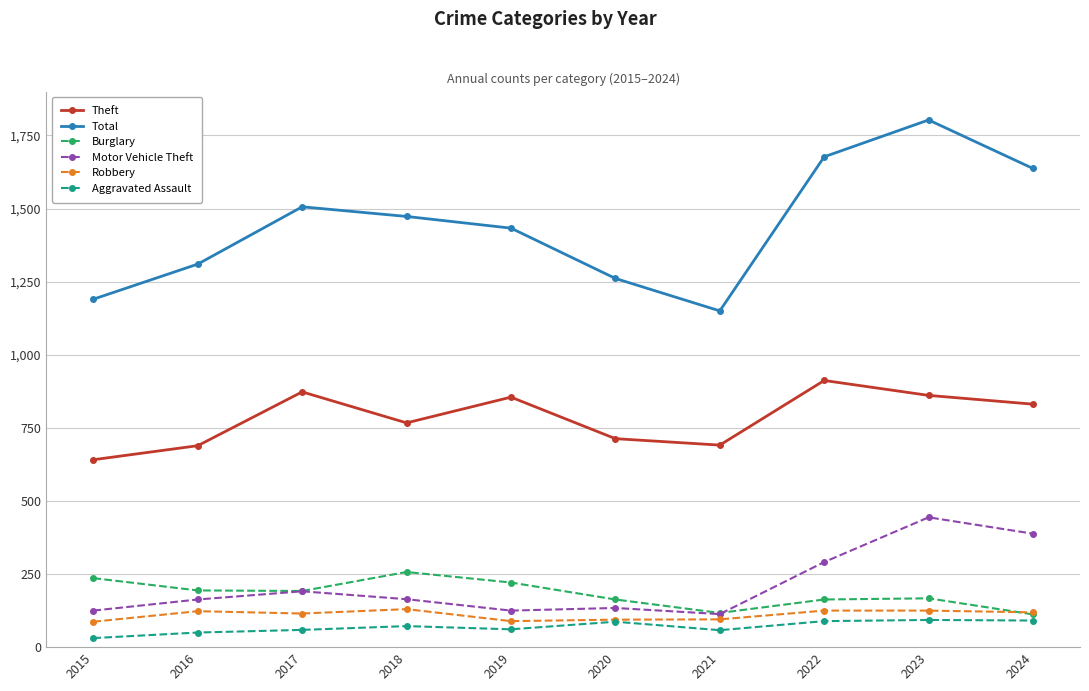

Is this an area chart (filled region under the line)?

No